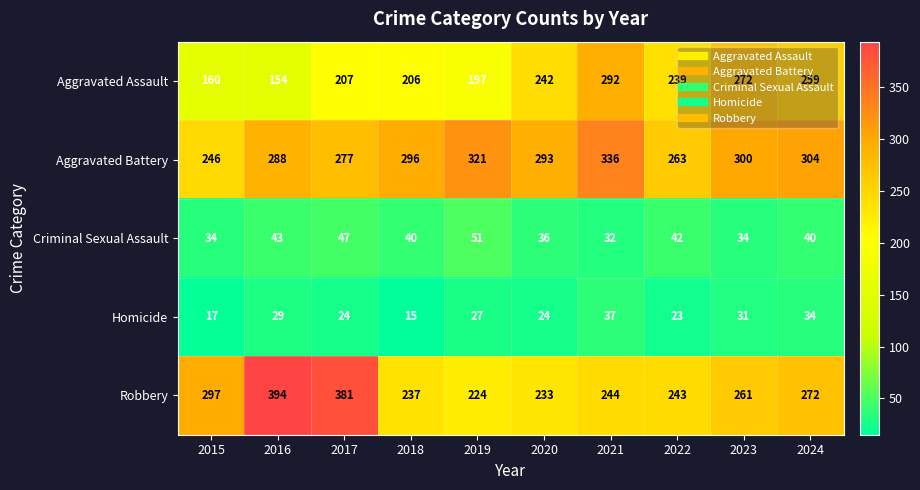

Where does the Robbery series first go above 261?

2015